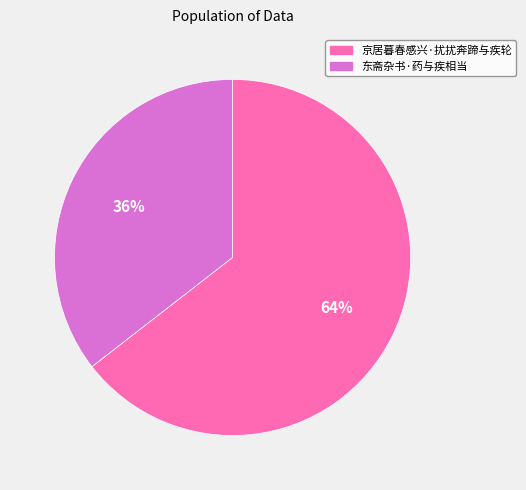

Combined, do 京居暮春感兴·扰扰奔蹄与疾轮 and 东斋杂书·药与疾相当 account for over 50%?

Yes